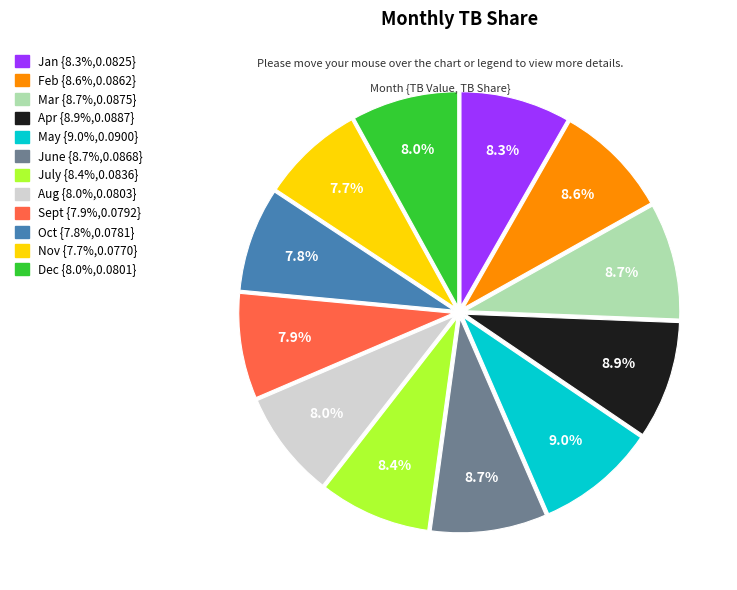

Is there a majority slice in this chart?

No